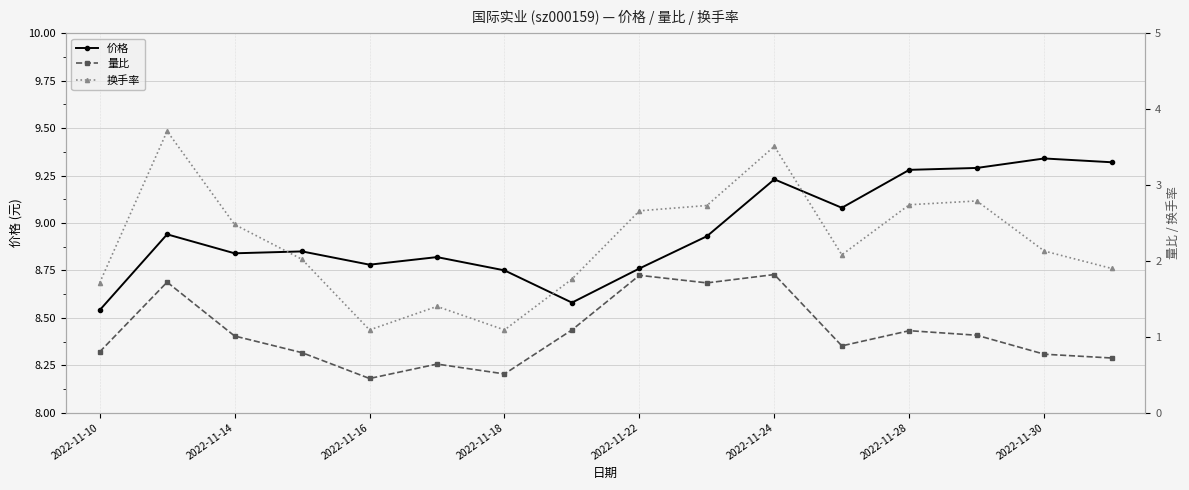

True or false: 价格 has more than 2 points higher than both neighbors.

True